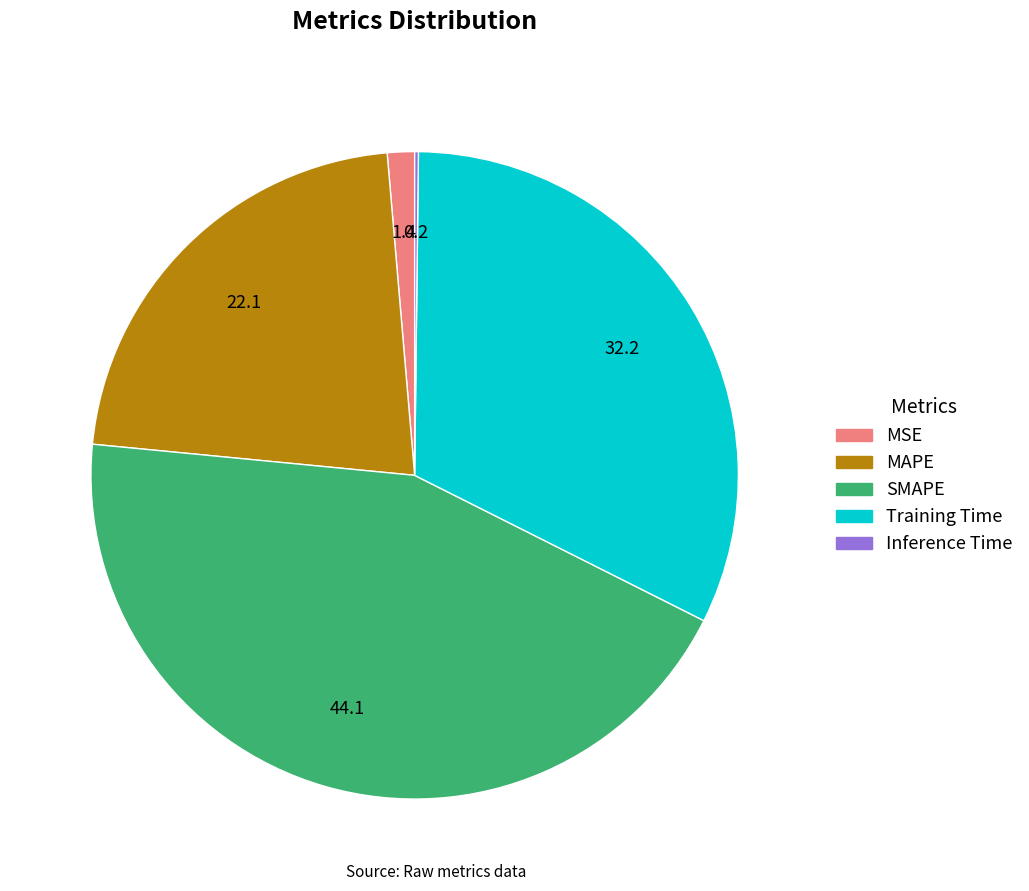

Do SMAPE and Training Time together represent more than half of the pie?

Yes